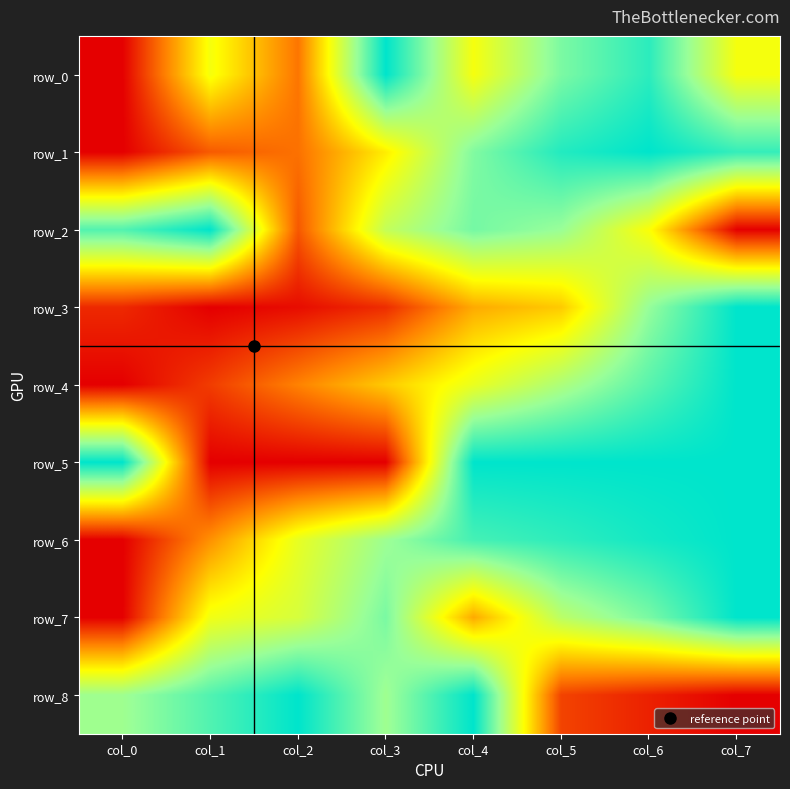

Which series has the largest range (max minus min)?

row_0